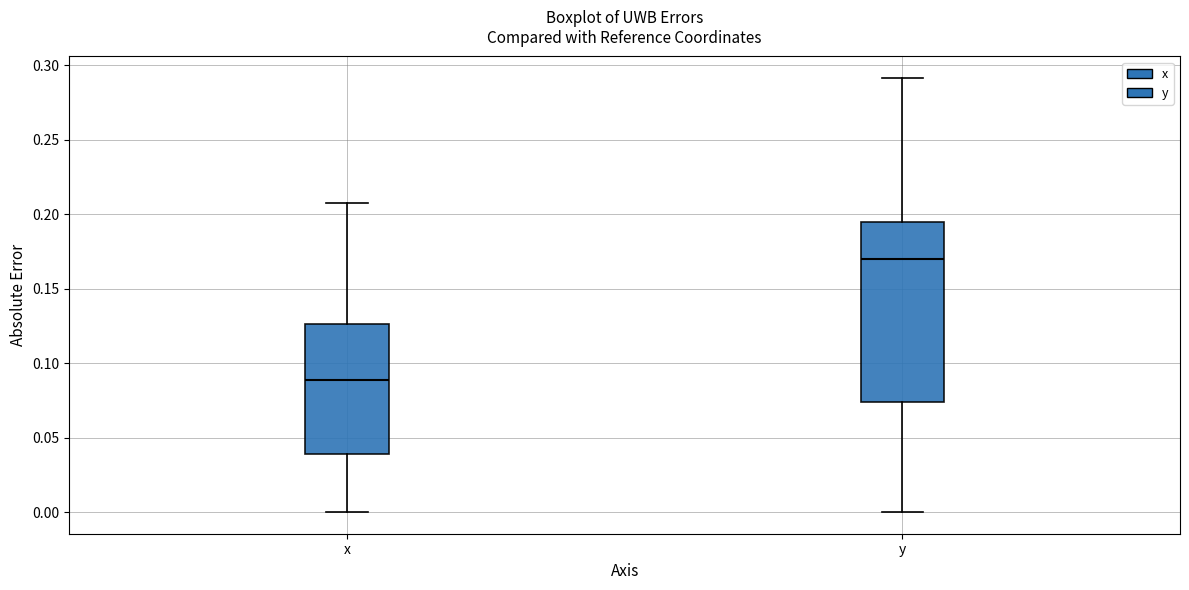

Comparing the boxes themselves (not the whiskers), which one is the tallest?

y